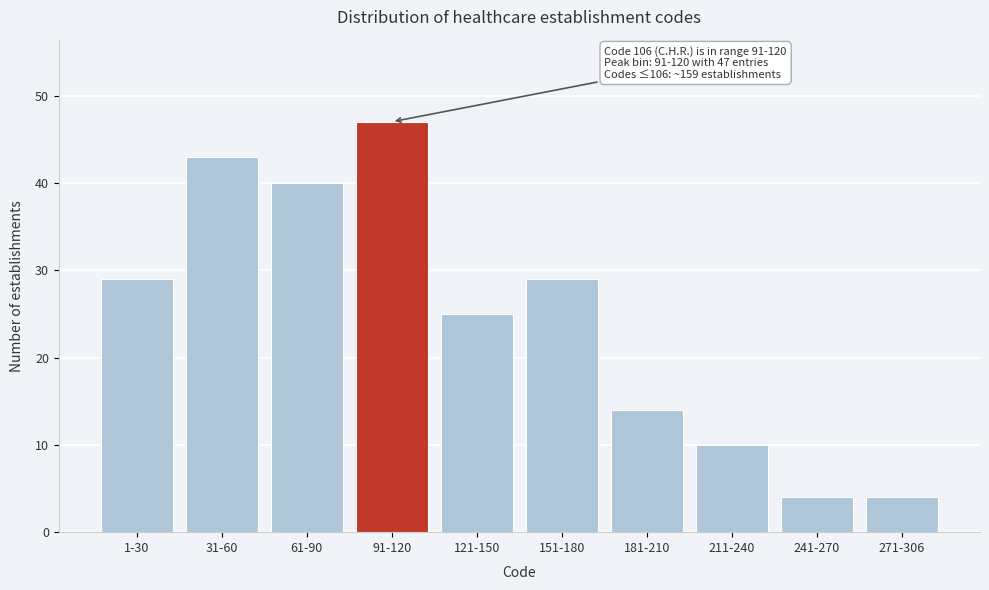

Reading right to left, list all the values displayed in this chart.

4	4	10	14	29	25	47	40	43	29